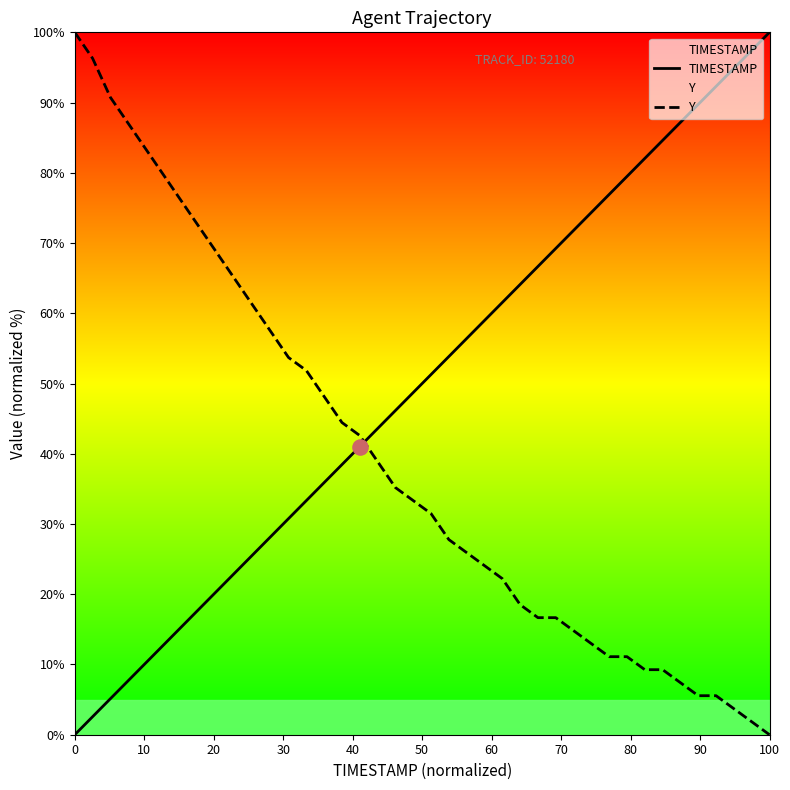

Which series has the largest total across all categories?

TIMESTAMP